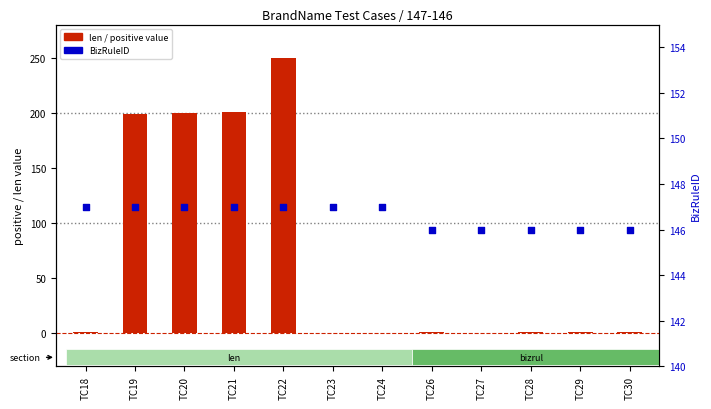

At which category is the sum across all series the highest?

TC22